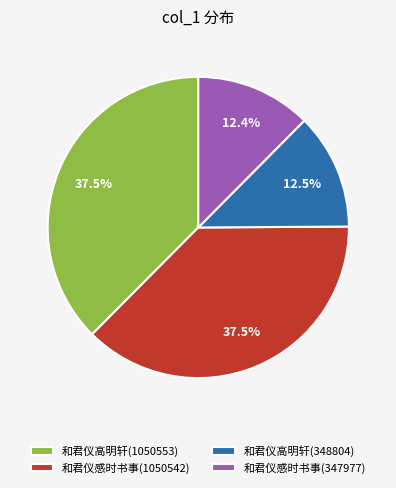

Is there any slice that represents more than half of the pie?

No